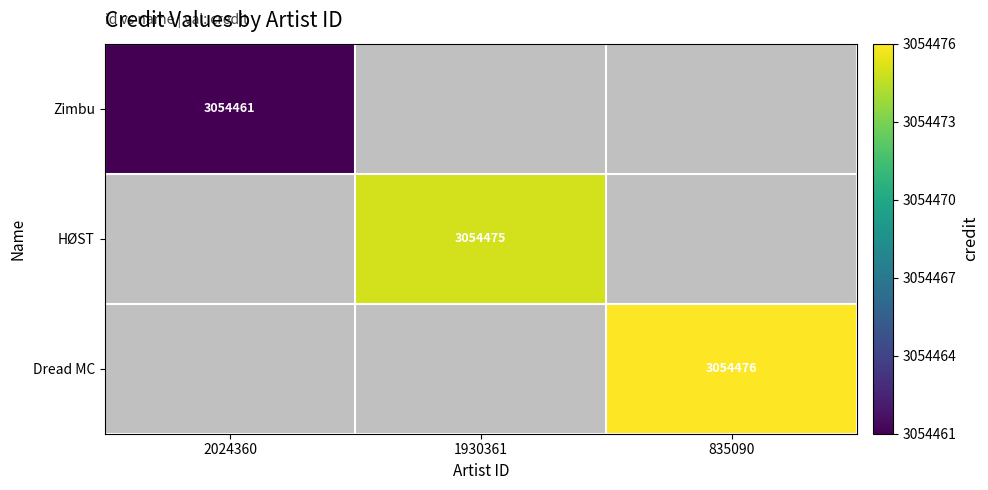

At which category does the chart reach its peak across all series?

835090